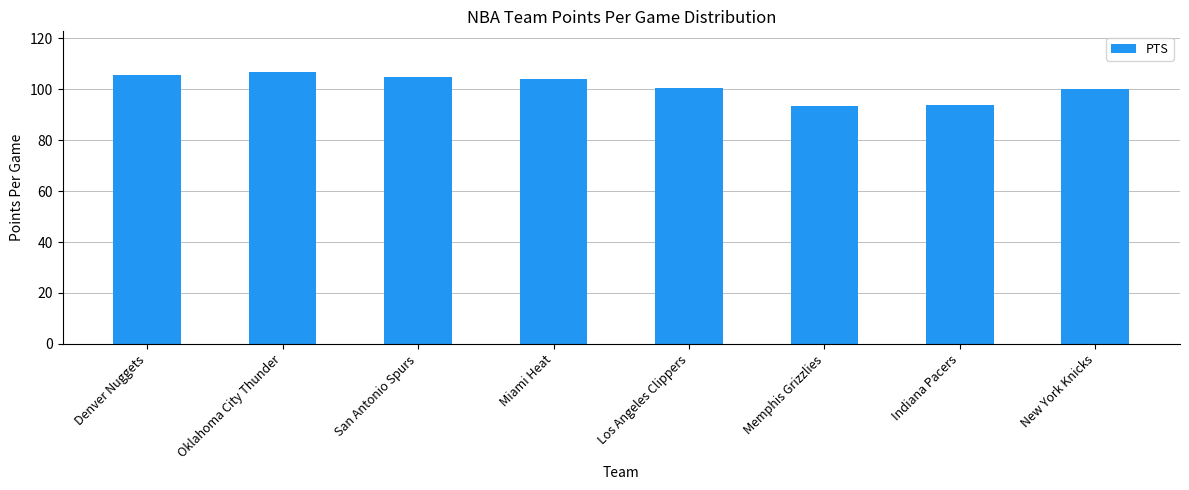

What is the change in value from Memphis Grizzlies to Indiana Pacers?

+0.6